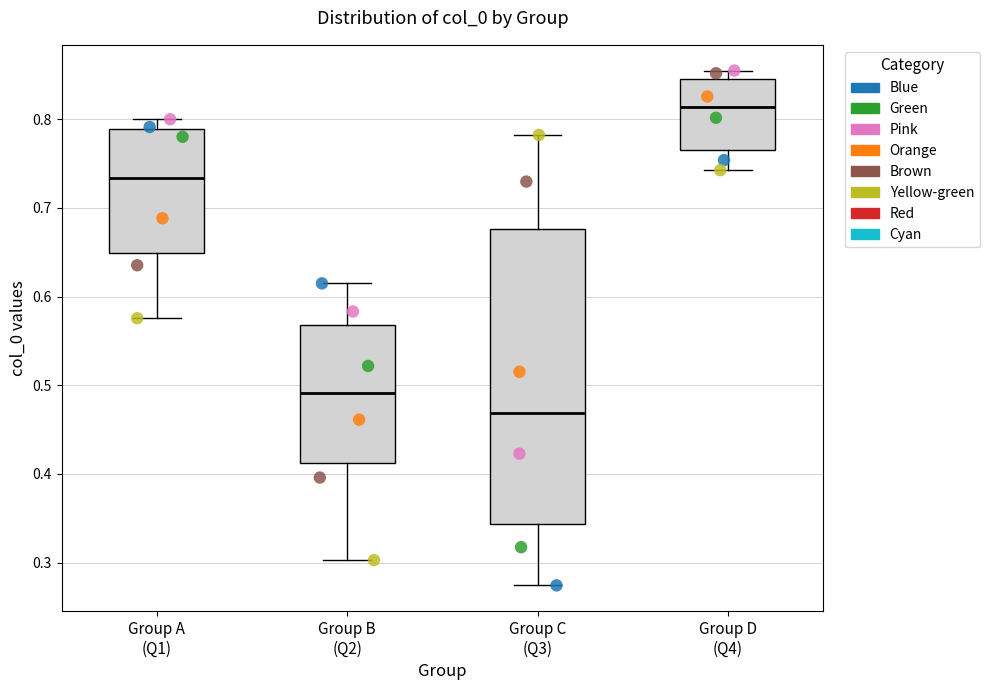

Where does the median line of the box for Group B (Q2) sit on the y-axis? The values are not printed on the chart, so give them approximately, as read against the axis.

0.49